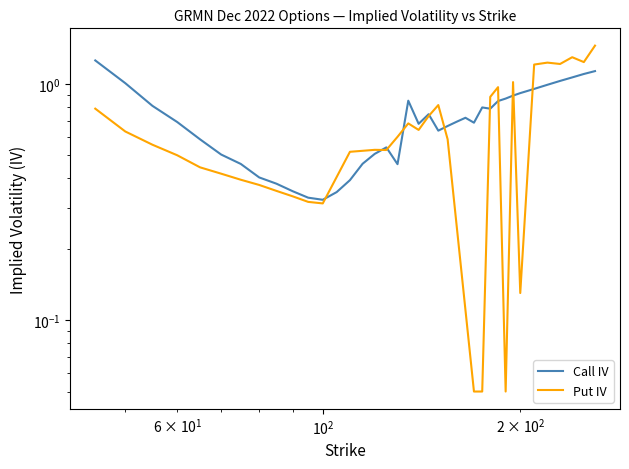

Rank the categories by value from lowest to highest.

100, 95, 105, 90, 85, 110, 80, 130, 75, 115, 70, 120, 125, 65, 150, 155, 140, 170, 60, 160, 165, 145, 180, 175, 55, 185, 135, 190, 195, 200, 210, 220, 50, 230, 240, 250, 260, 45